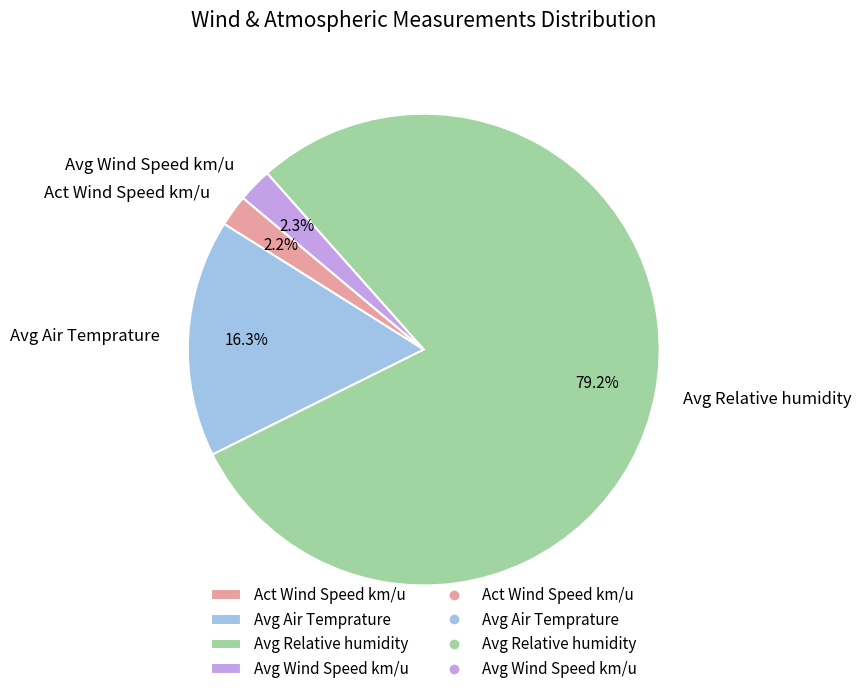

Which has a higher value, Avg Air Temprature or Avg Wind Speed km/u?

Avg Air Temprature